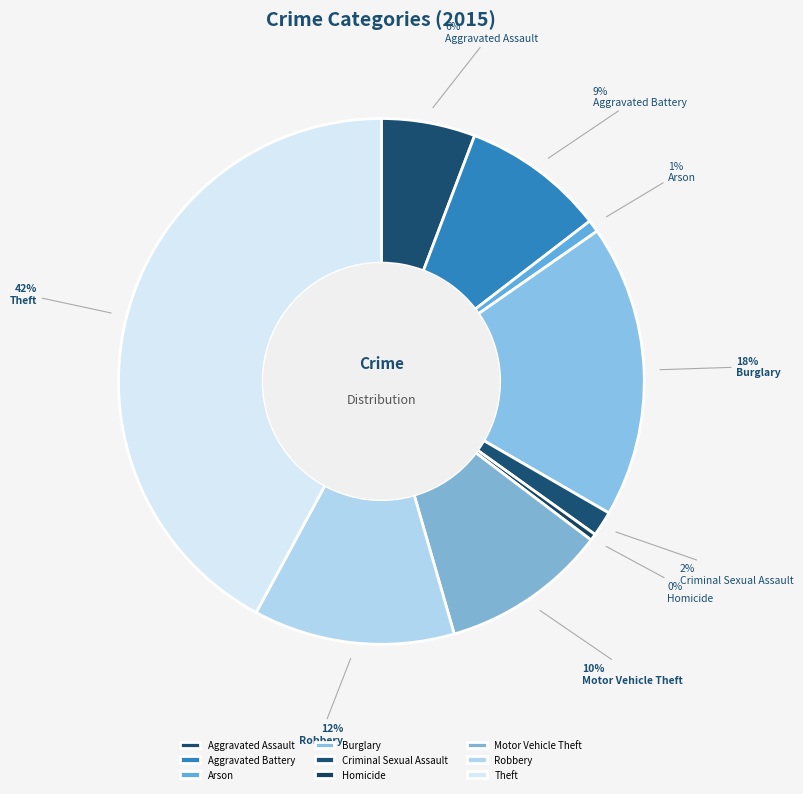

How many segments does this pie chart have?

9